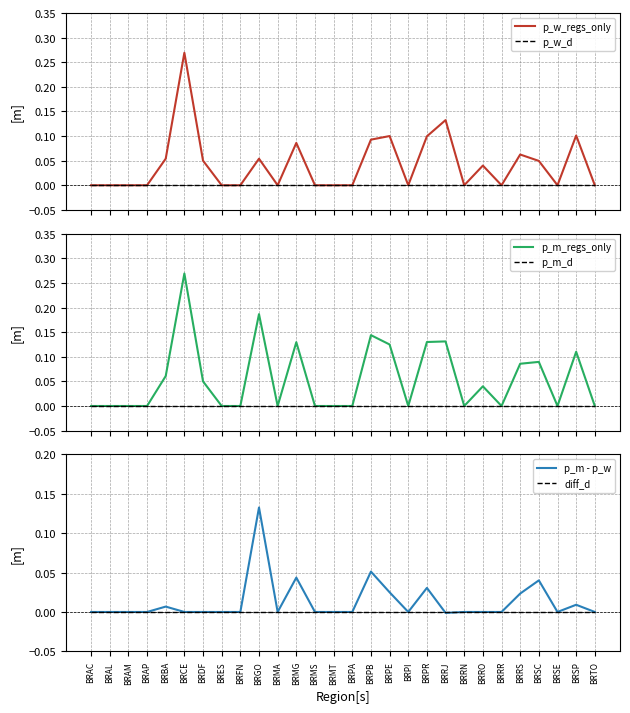

Which category has the lowest value in the p_w_d series?

BRAC